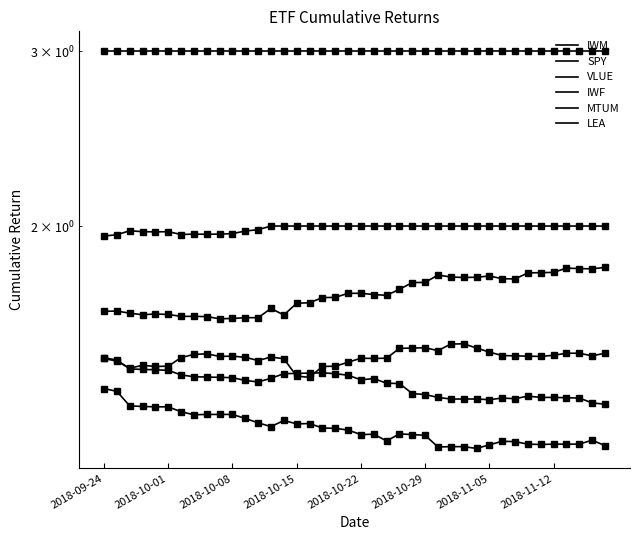

Read the SPY value at 2018-10-01.

1.5